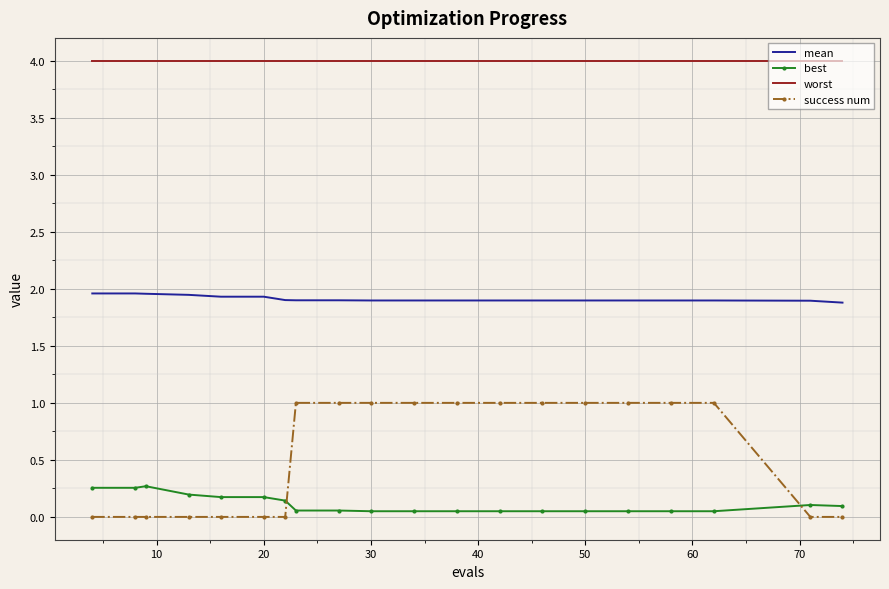

Rank the series by their maximum value, from highest to lowest.

worst, mean, success num, best